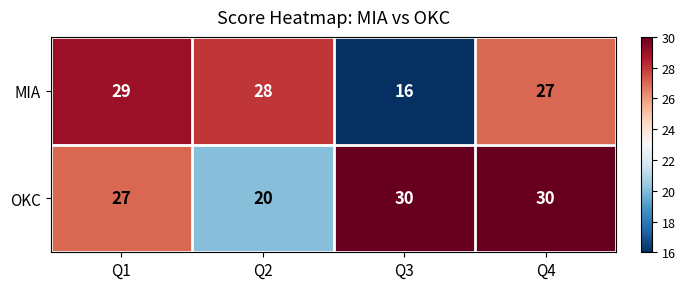

At Q4, list the series in order from smallest to largest.

MIA, OKC